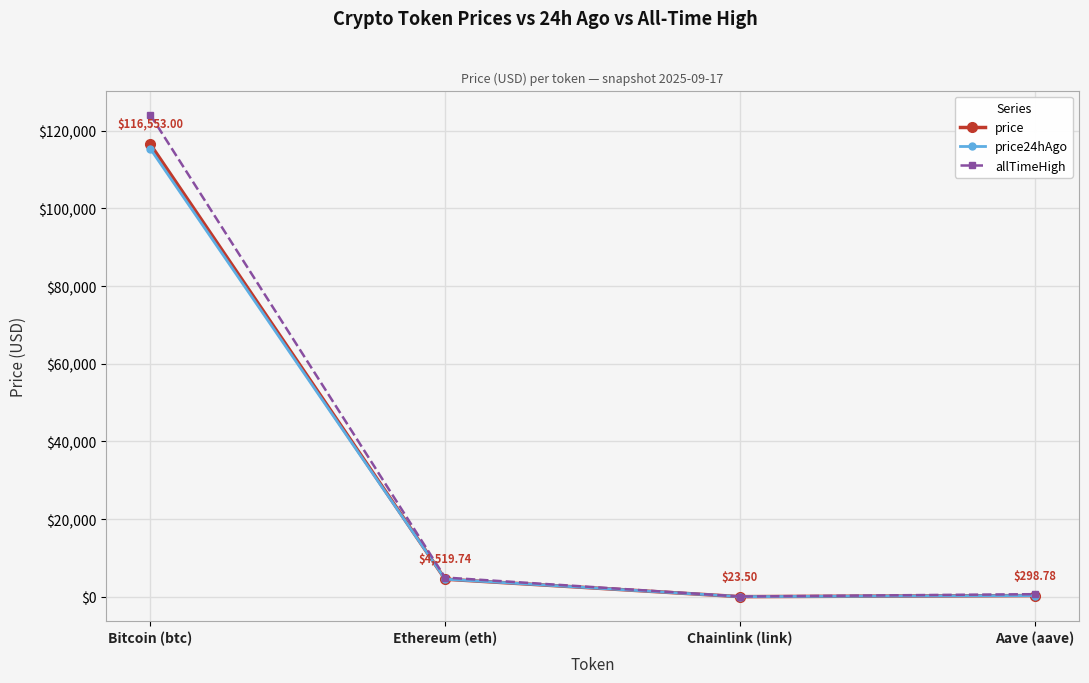

Where is allTimeHigh nearest to the value 62090?

Ethereum (eth)